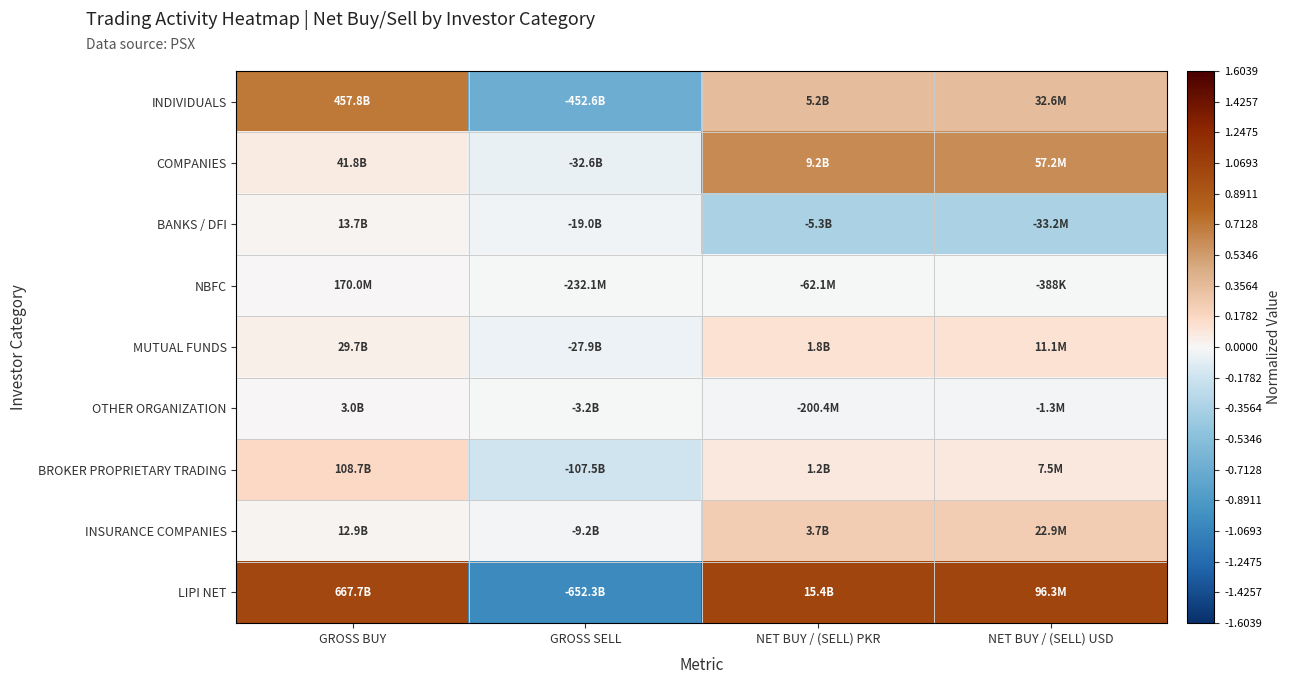

At how many categories does at least one series exceed 0?

3